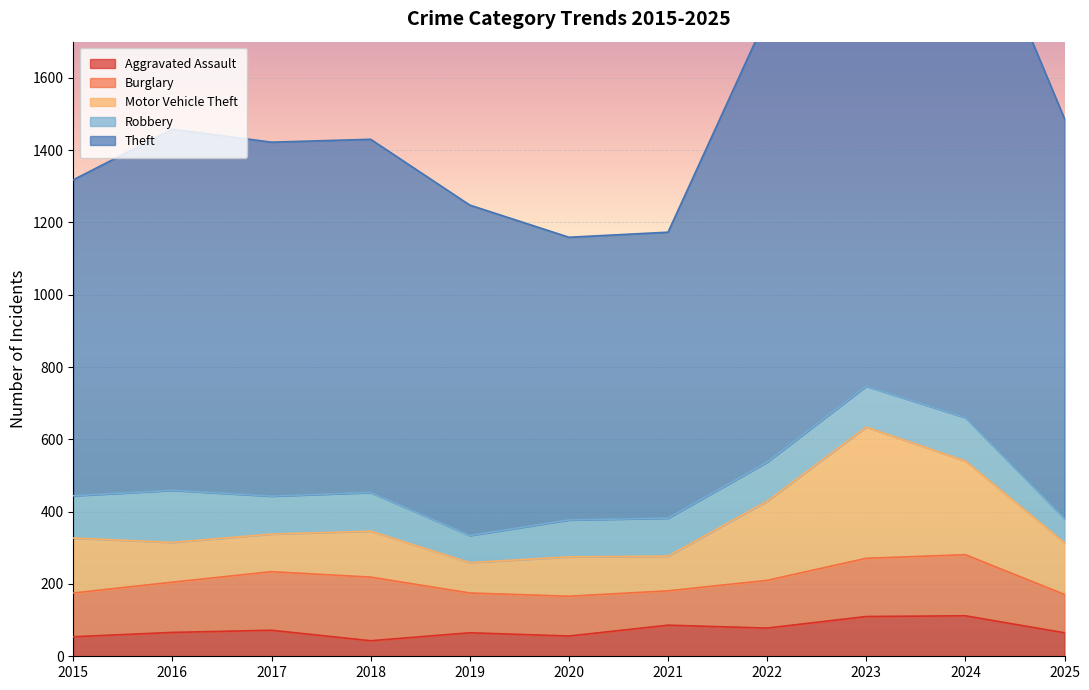

The value of Aggravated Assault at 2017 is 72. True or false?

True